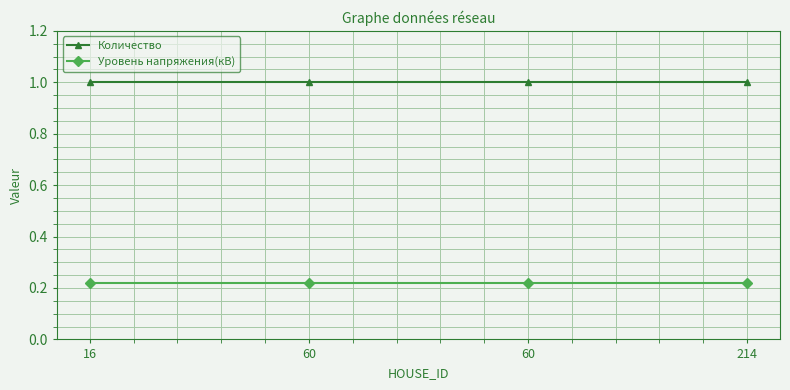

Reading right to left, extract all data points from this chart.

Количество: 214=1.0	60=1.0	60=1.0	16=1.0
Уровень напряжения(кВ): 214=0.2	60=0.2	60=0.2	16=0.2